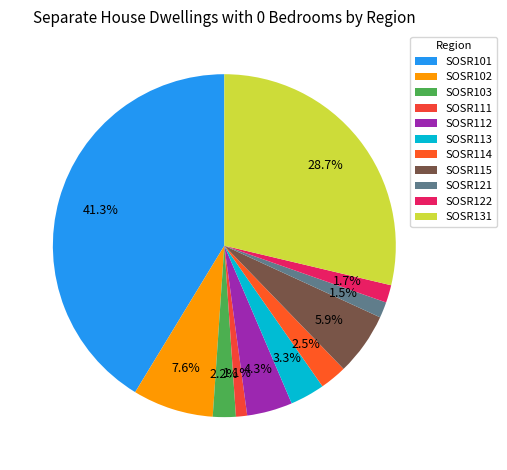

To the nearest percent, what is the average slice percentage?

9%